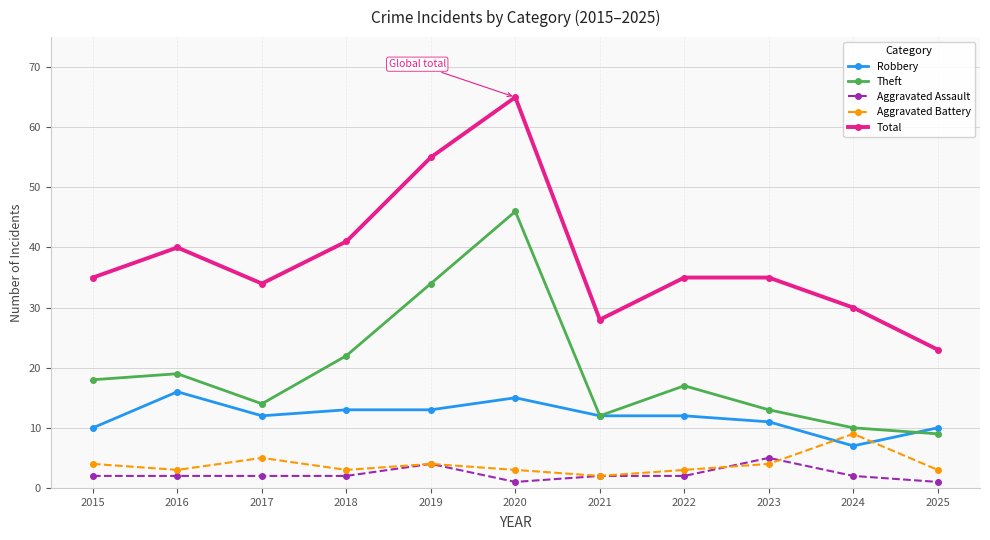

What is the value of the Aggravated Battery point at the 1st from the left?

4